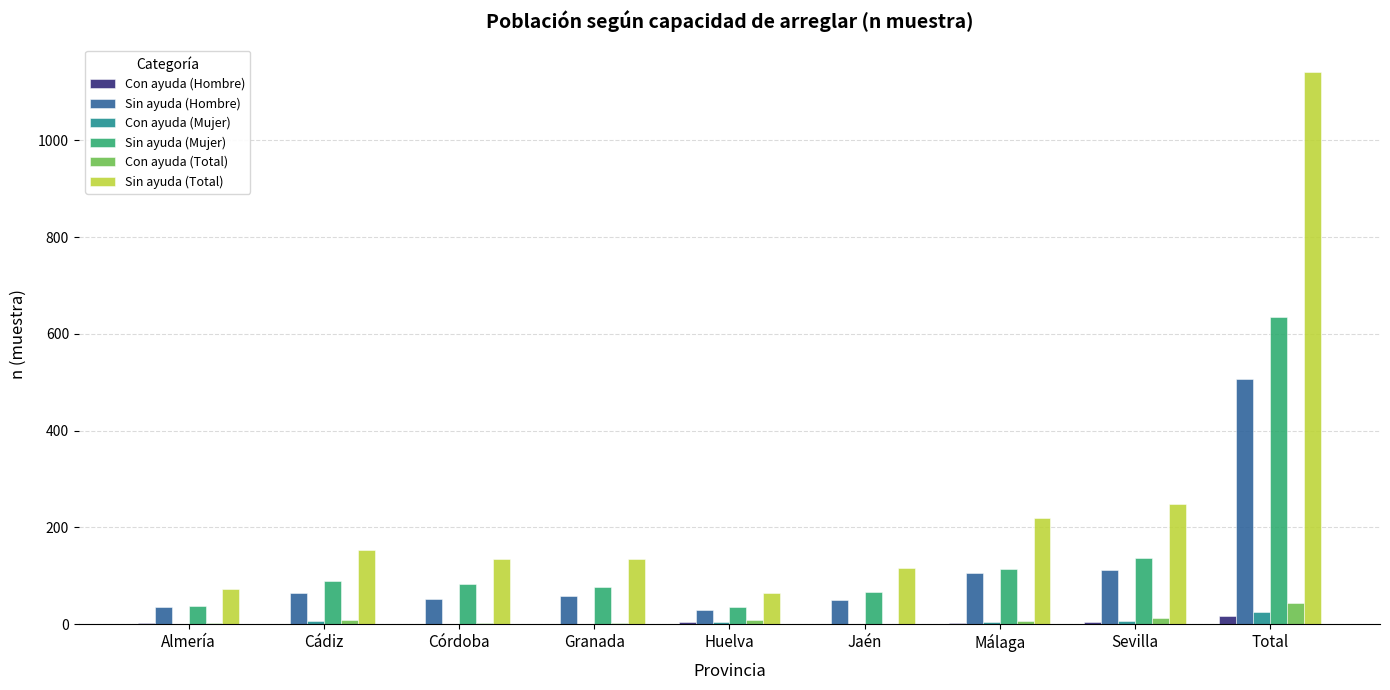

Are the bars horizontal?

No